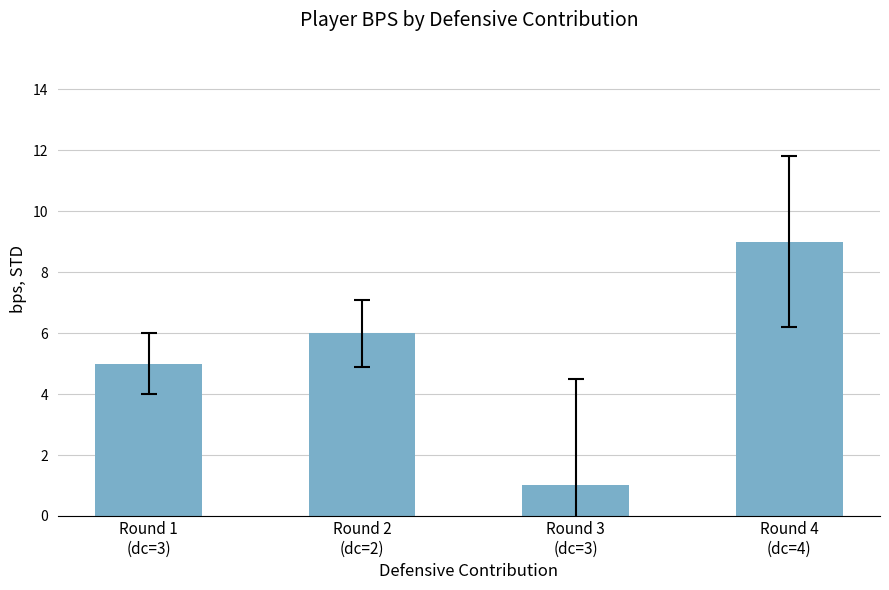

True or false: the data shows 6 at Round 2
(dc=2).

True